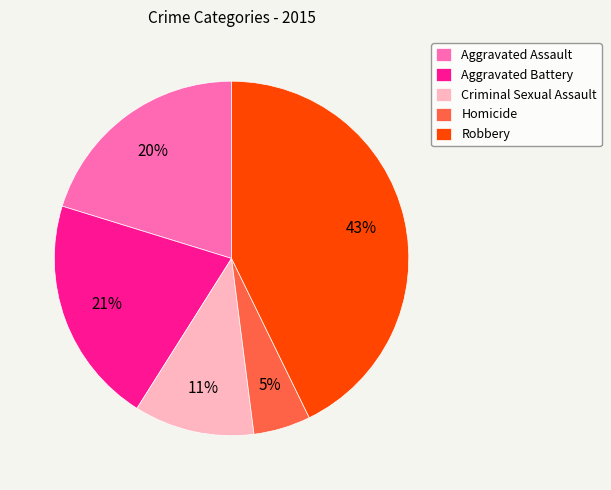

The Aggravated Assault slice represents 20% of the pie. True or false?

True